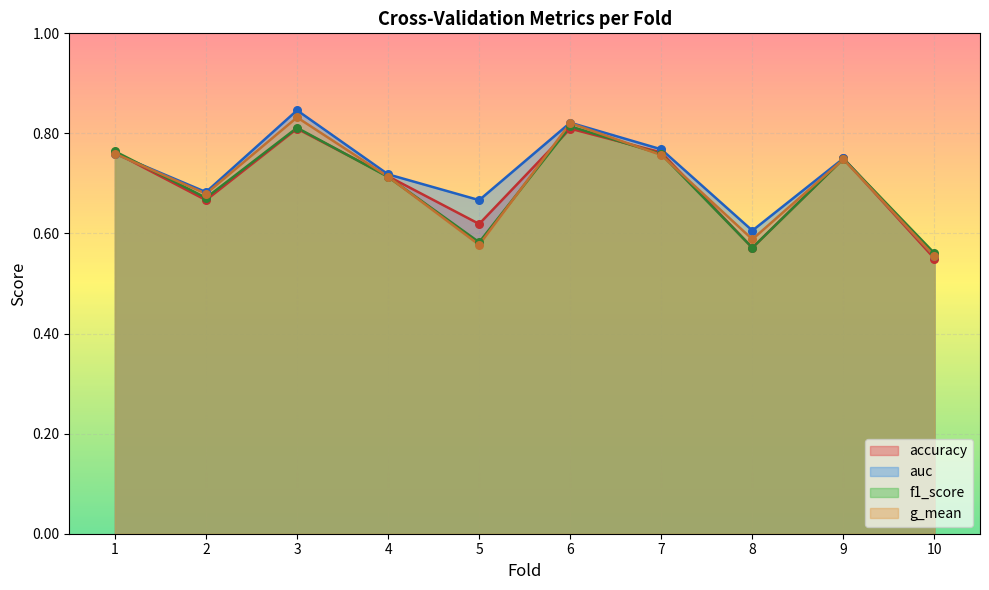

Which series reaches the maximum Y coordinate?

auc